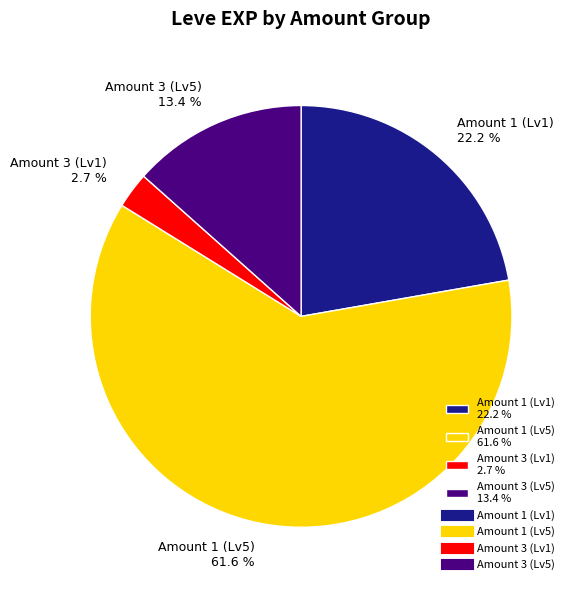

Which slice is the largest?

Amount 1 (Lv5) 61.6 %